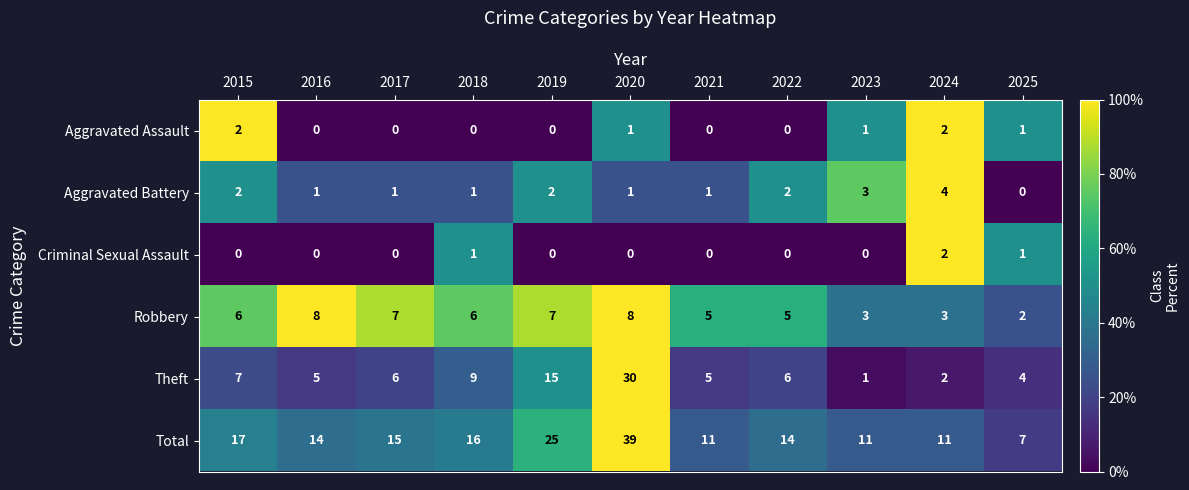

What value does the Theft series have at 2025?

4